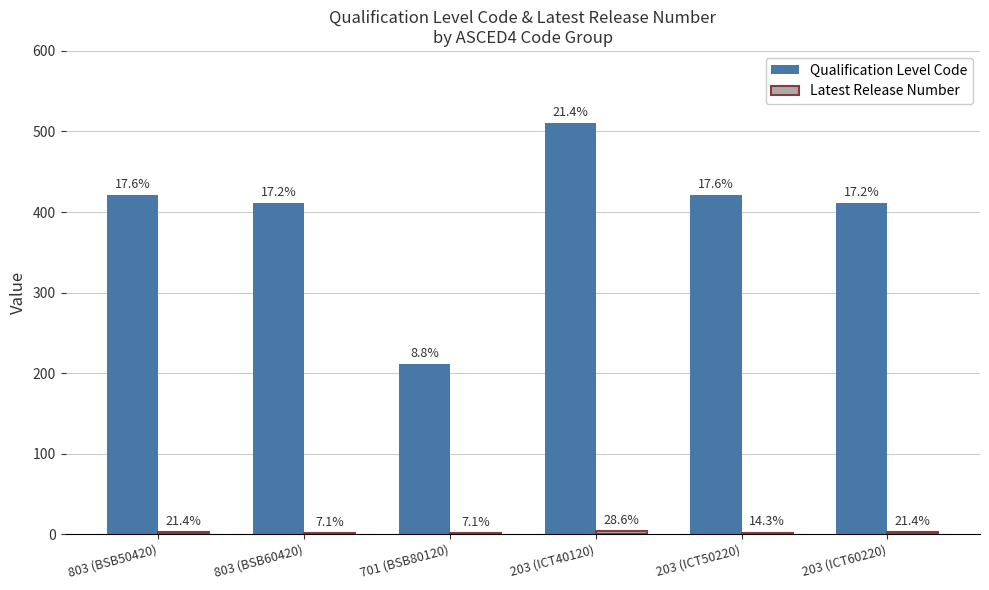

Are the bars grouped side by side (vs. stacked)?

Yes